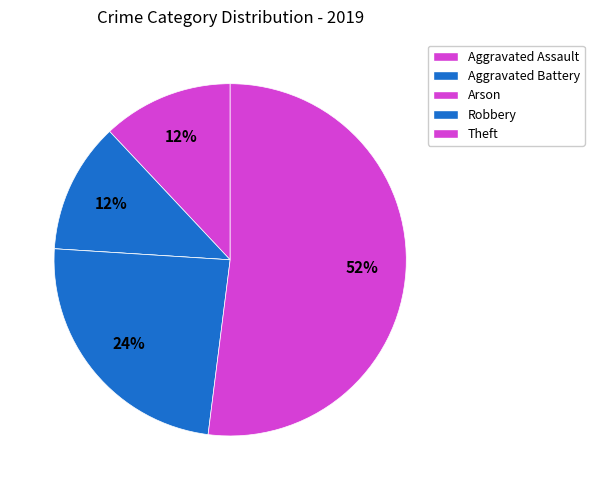

Which has a higher value, Aggravated Assault or Robbery?

Robbery